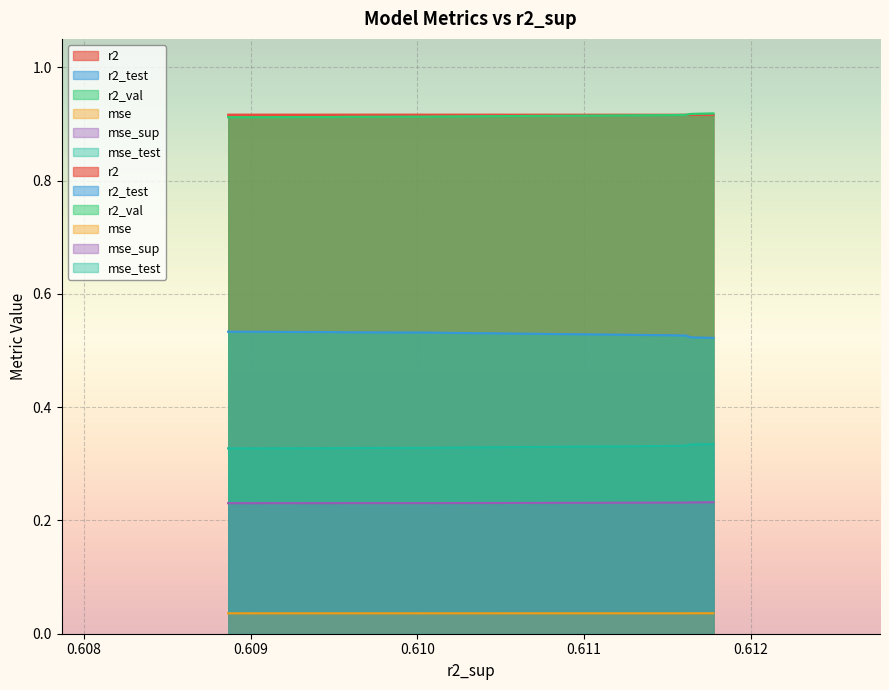

The r2 series shows 0.9 at model_6_46_7. True or false?

True